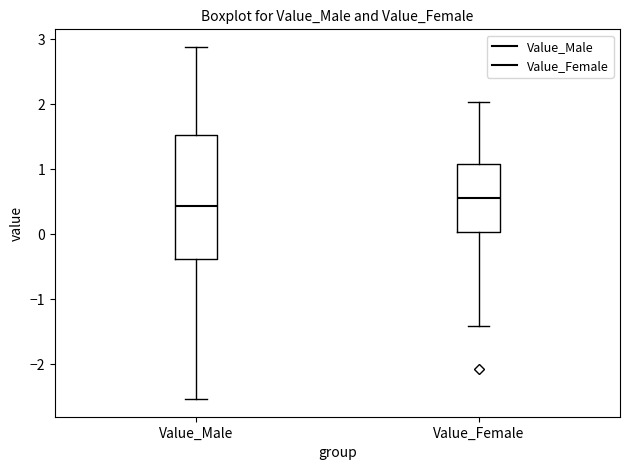

Reading left to right, transcribe this box plot: for each box, give where its median line is, the range the box spans, and where its two whiskers end, as read against the y-axis. The values are not printed on the chart, so give them approximately, as read against the axis.

Value_Male: median 0.4, box -0.4 to 1.5, whiskers -2.5 to 2.9
Value_Female: median 0.6, box 0.0 to 1.1, whiskers -1.4 to 2.0